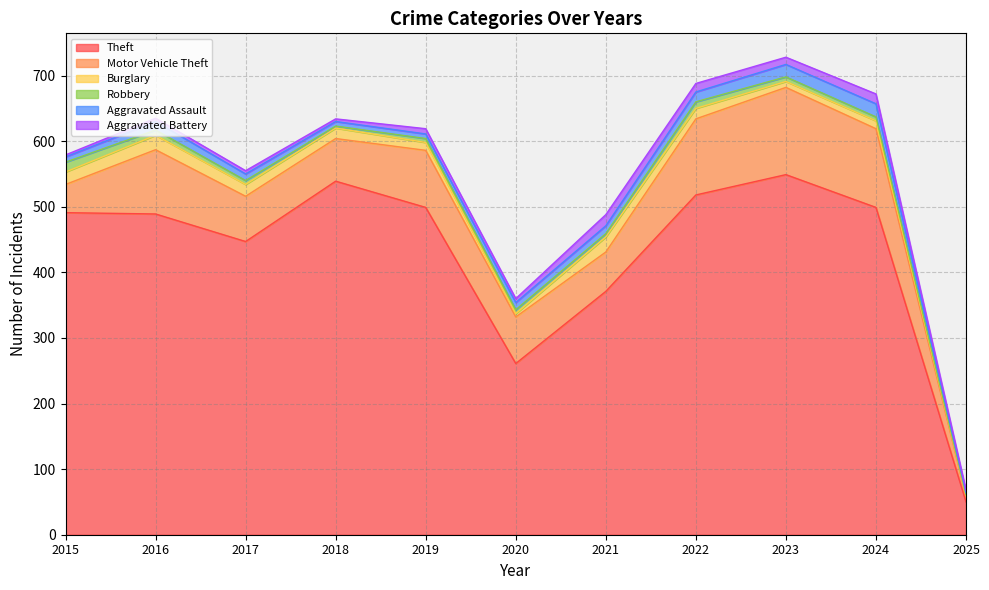

The Motor Vehicle Theft series shows 45 at 2017. True or false?

False